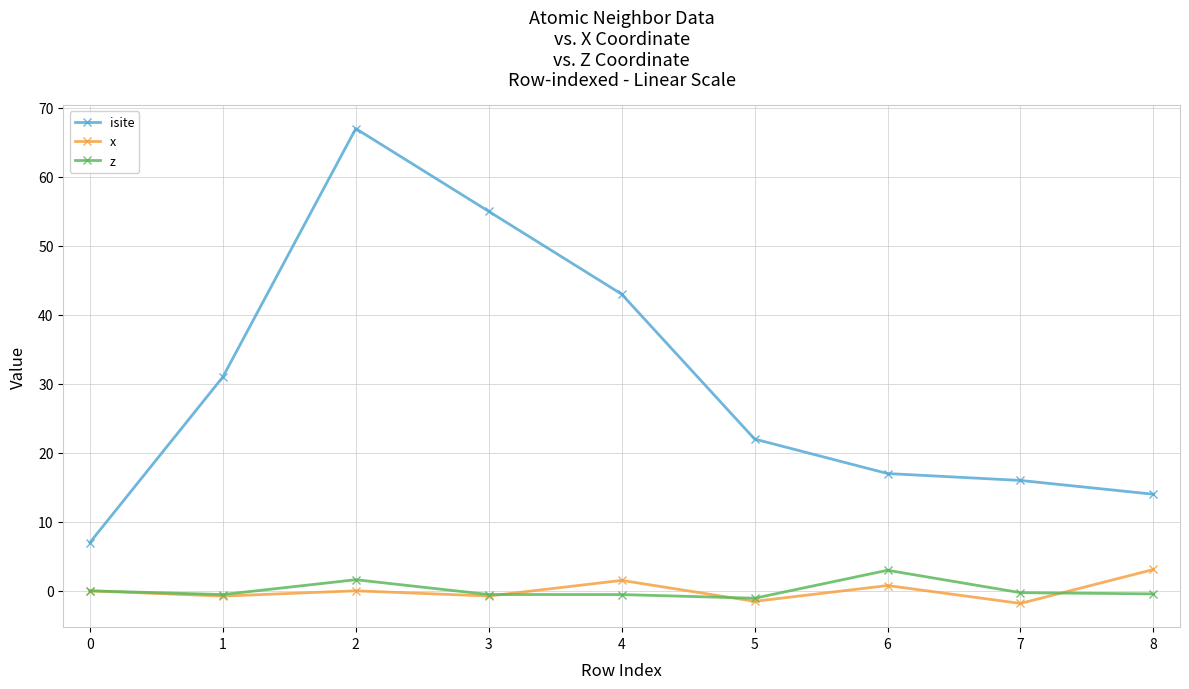

Count the number of categories in the chart.

9